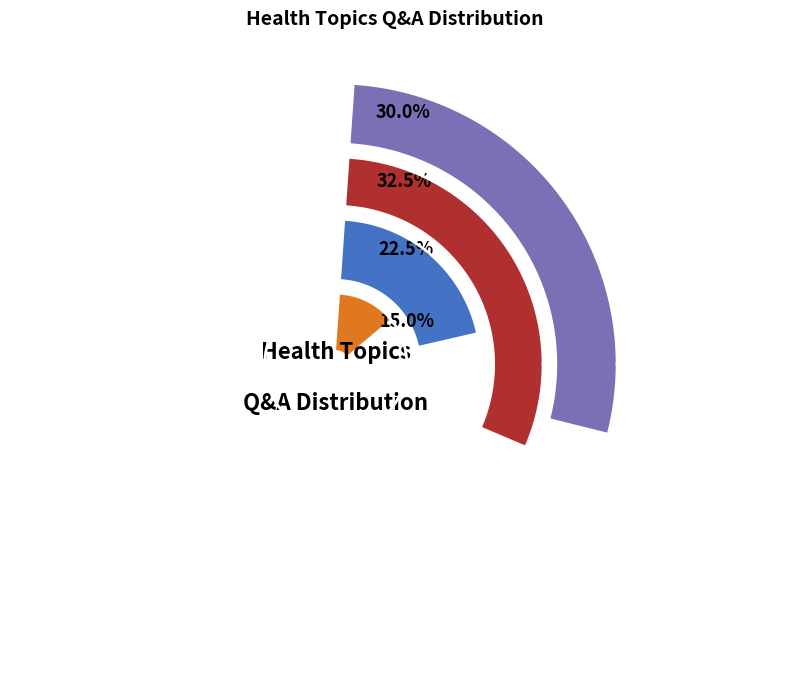

Which category has the biggest portion of the pie?

Pre-pregnancycare